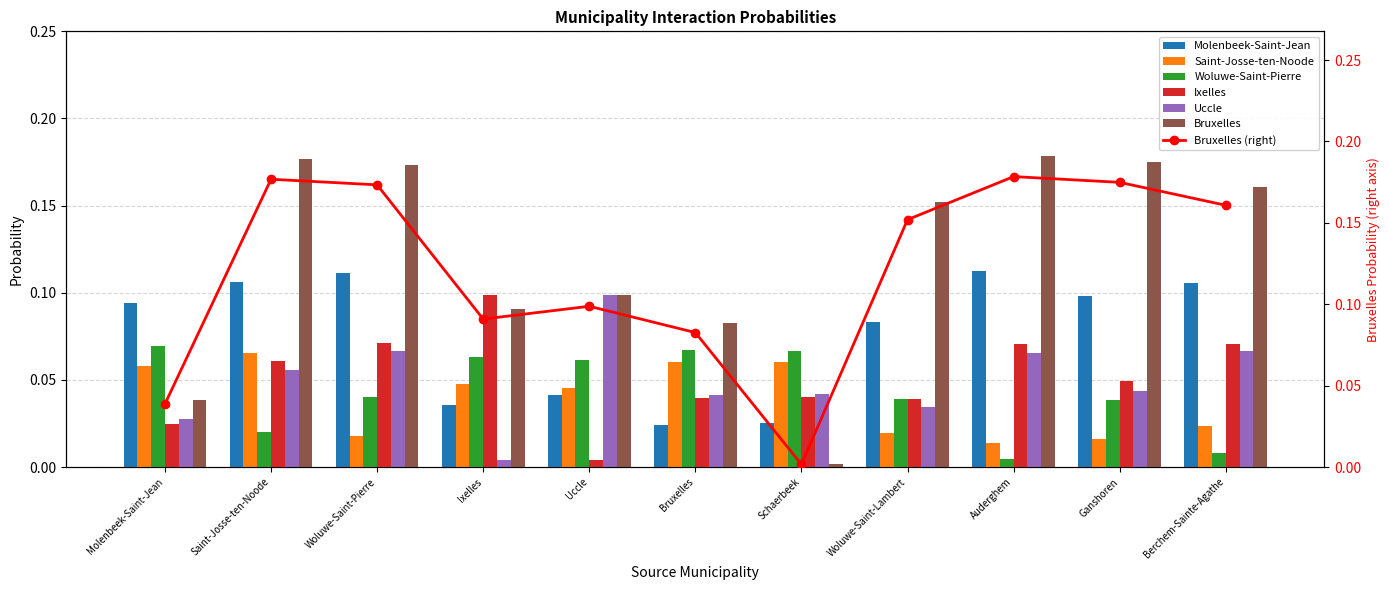

How many groups of bars are there?

11